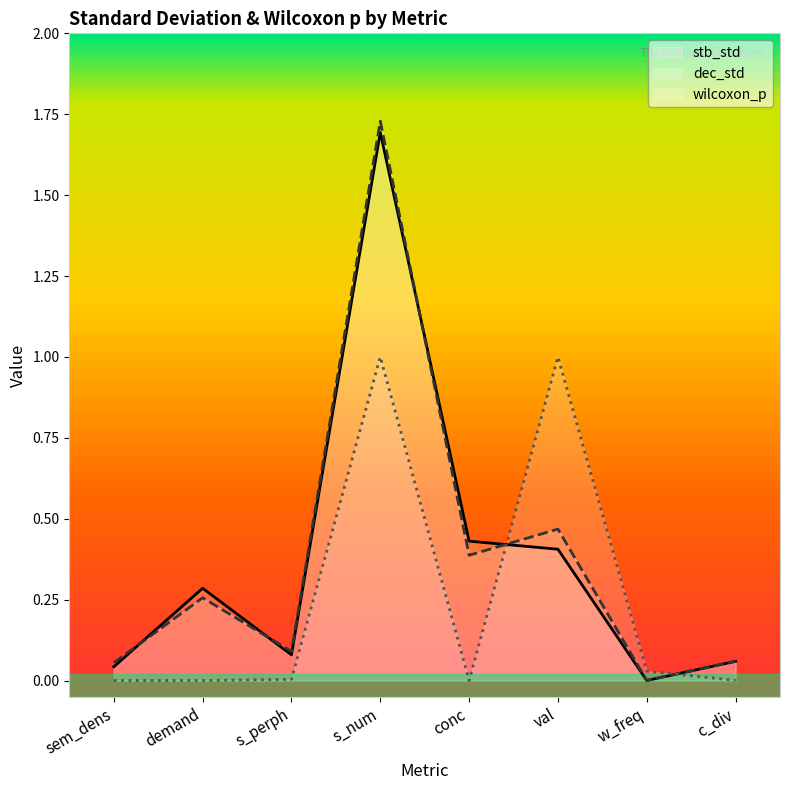

What is the label of the 4th point from the left?

s_num